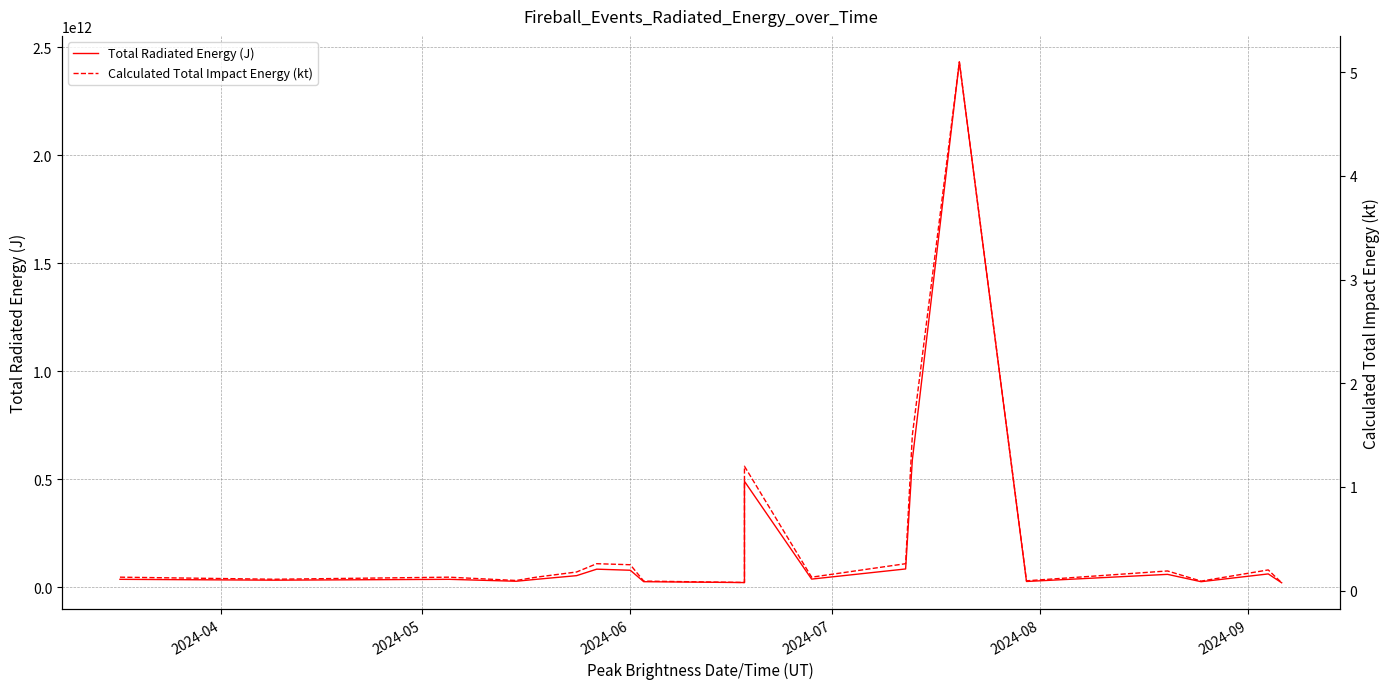

True or false: Total Radiated Energy (J) and Calculated Total Impact Energy (kt) intersect in this chart.

False